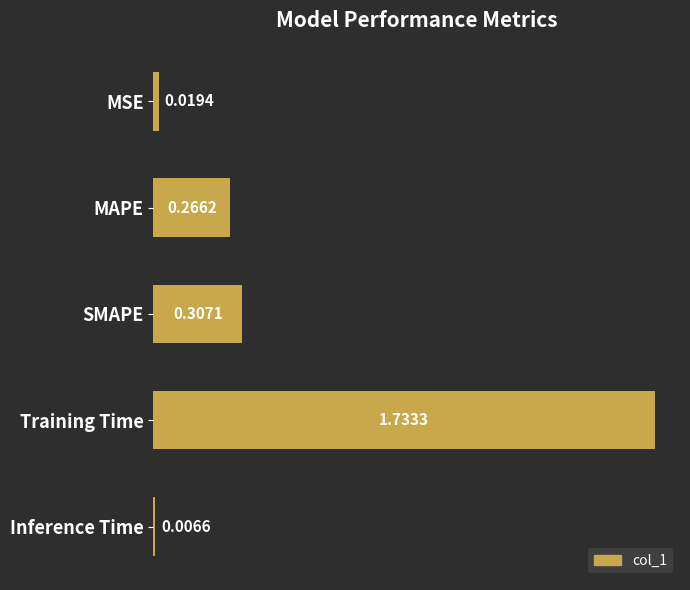

List the labels in order of value, smallest first.

Inference Time, MSE, MAPE, SMAPE, Training Time